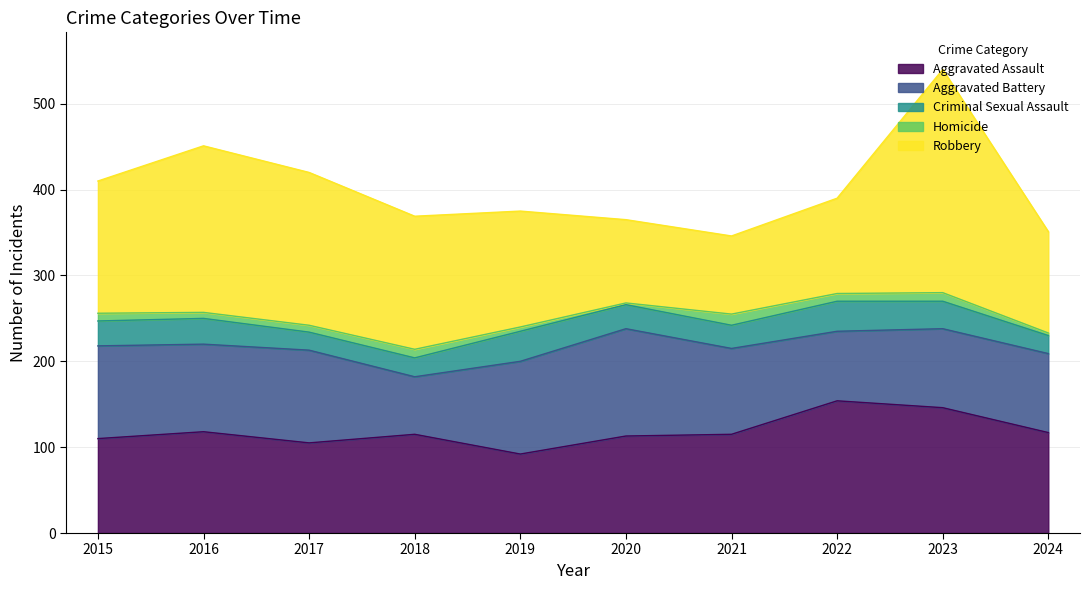

Reading left to right, list all the values displayed in this chart.

Aggravated Assault: 2015=110	2016=118	2017=105	2018=115	2019=92	2020=113	2021=115	2022=154	2023=146	2024=117
Aggravated Battery: 2015=108	2016=102	2017=108	2018=67	2019=108	2020=125	2021=100	2022=81	2023=92	2024=92
Criminal Sexual Assault: 2015=29	2016=30	2017=21	2018=22	2019=35	2020=28	2021=27	2022=35	2023=32	2024=21
Homicide: 2015=9	2016=7	2017=8	2018=10	2019=5	2020=2	2021=13	2022=9	2023=10	2024=3
Robbery: 2015=154	2016=194	2017=178	2018=155	2019=135	2020=97	2021=91	2022=111	2023=260	2024=118